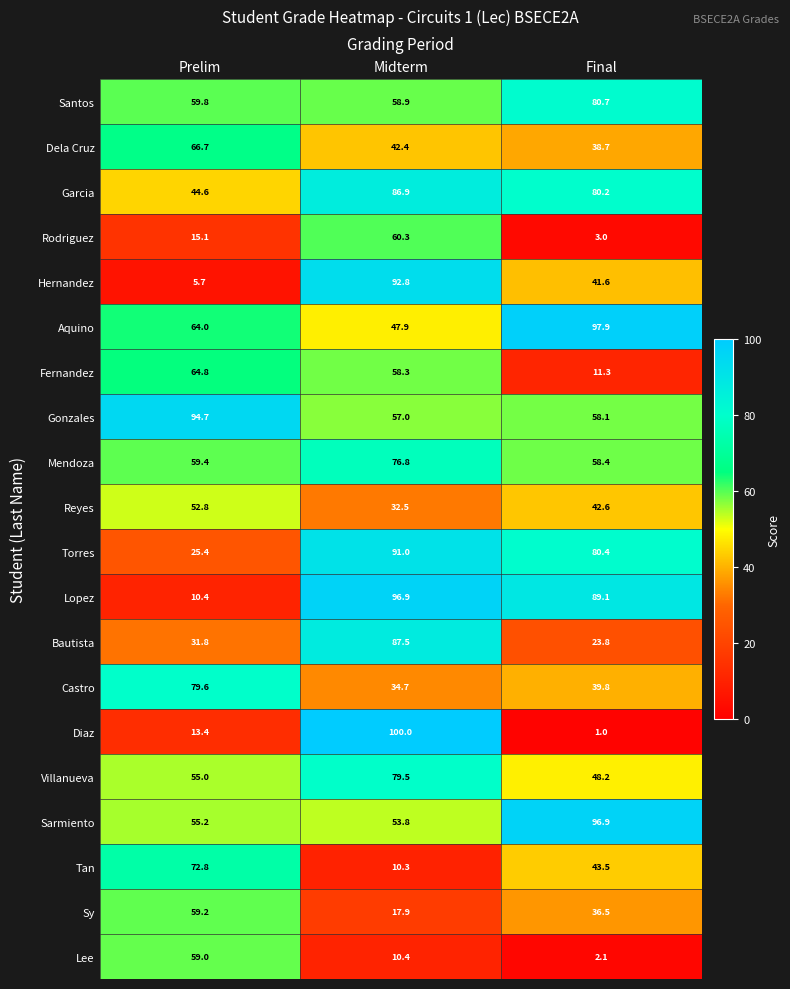

At Prelim, list the series in order from smallest to largest.

Hernandez, Lopez, Diaz, Rodriguez, Torres, Bautista, Garcia, Reyes, Villanueva, Sarmiento, Lee, Sy, Mendoza, Santos, Aquino, Fernandez, Dela Cruz, Tan, Castro, Gonzales